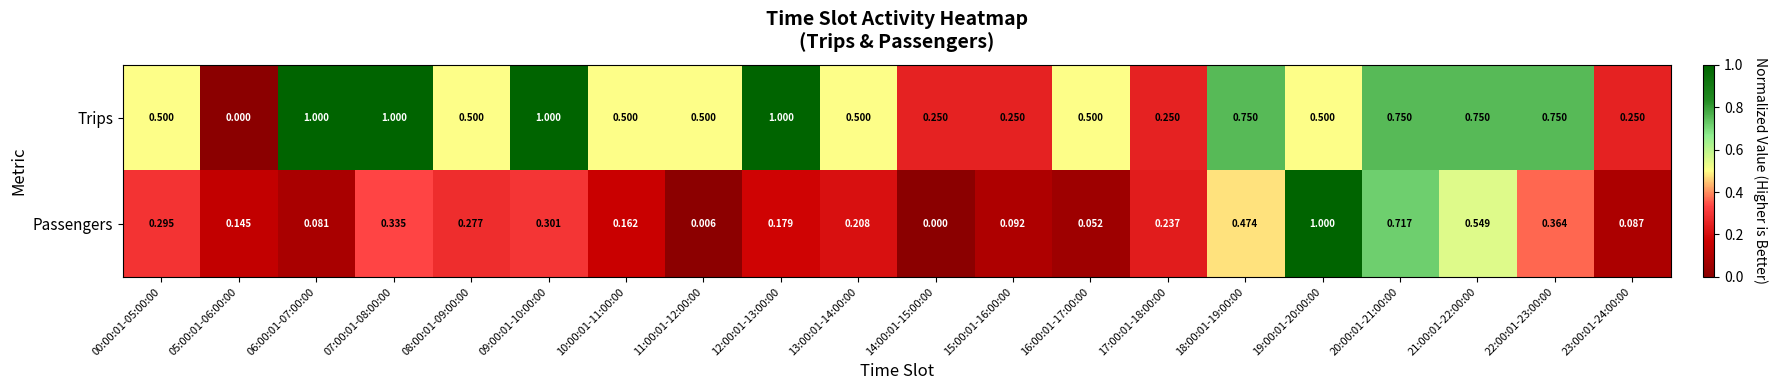

Rank the series by their average value, from highest to lowest.

Trips, Passengers